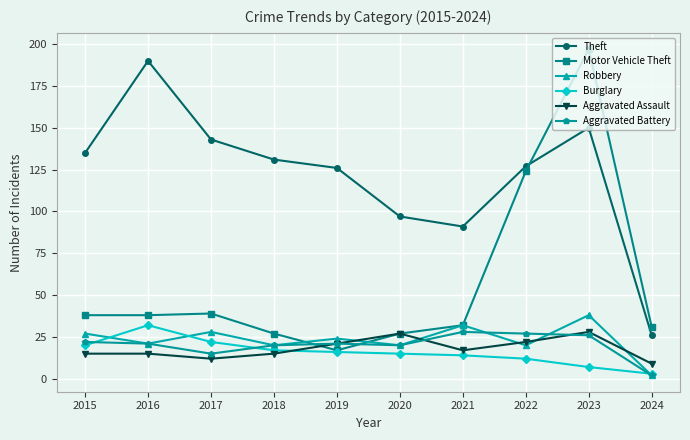

Where is the first local maximum for Burglary?

2016